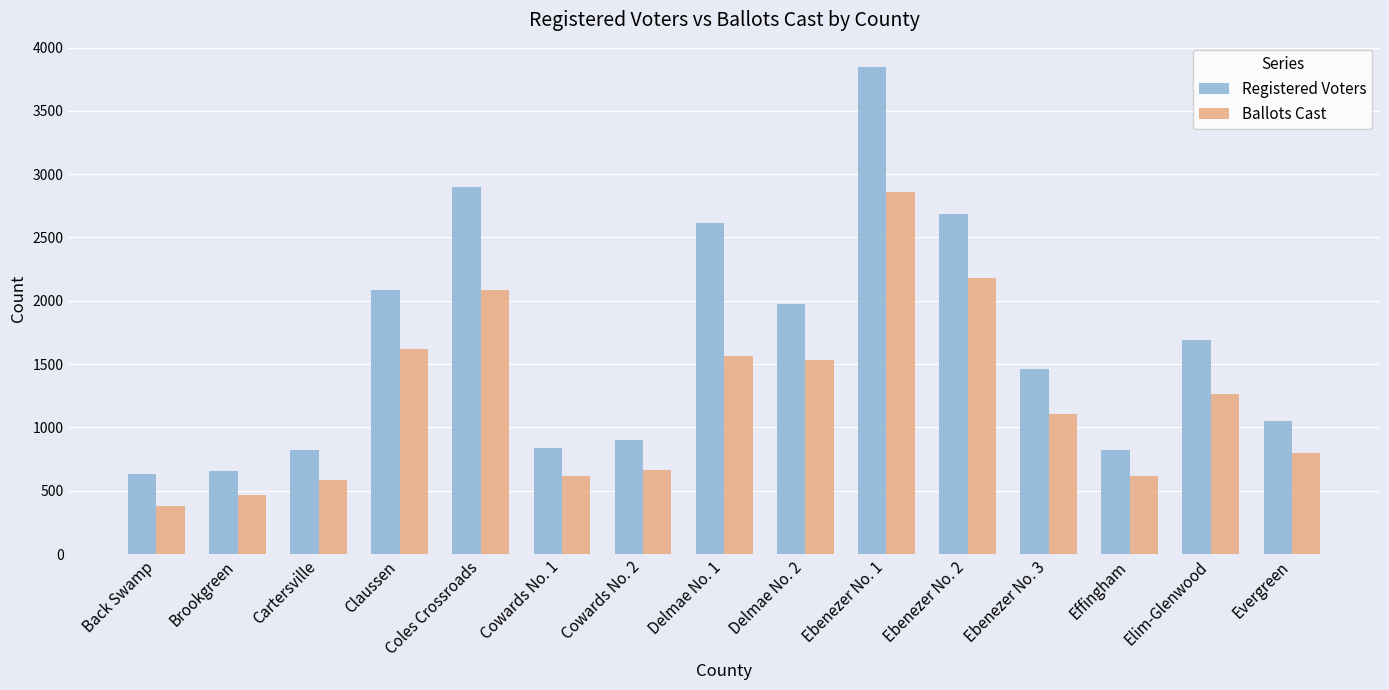

The Registered Voters series shows 840 at Cowards No. 1. True or false?

True